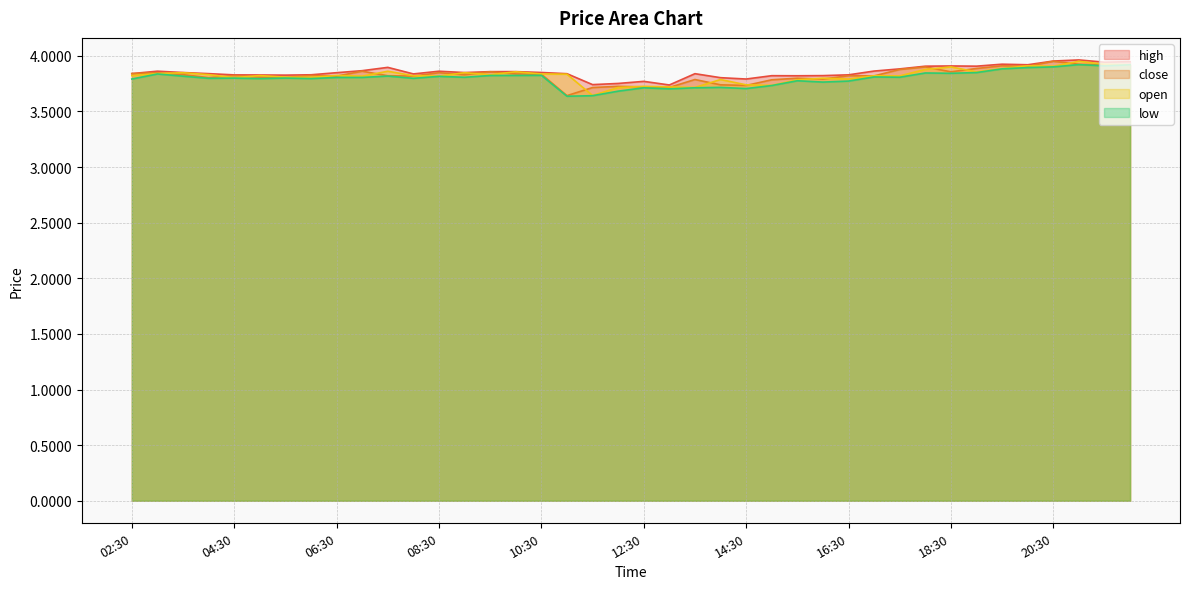

At 10:00, list the series in order from largest to smallest.

high, open, close, low